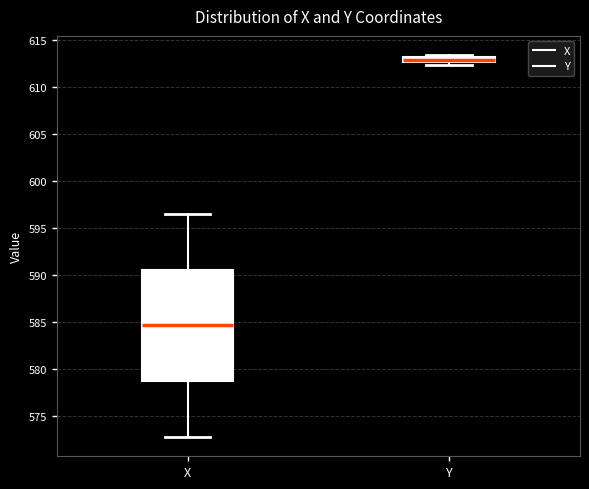

Which box's median line is the lowest?

X